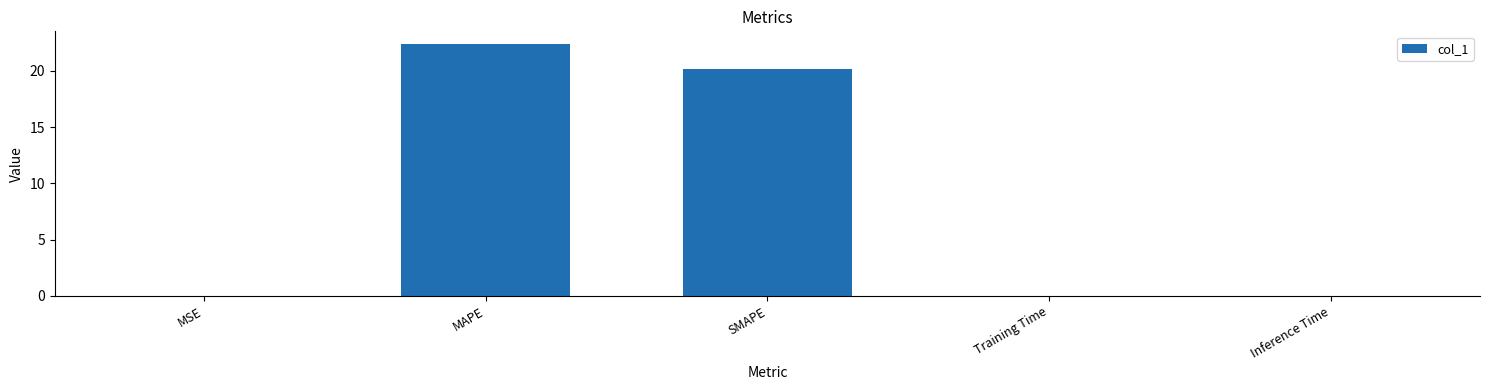

What is the greatest value displayed?

22.4